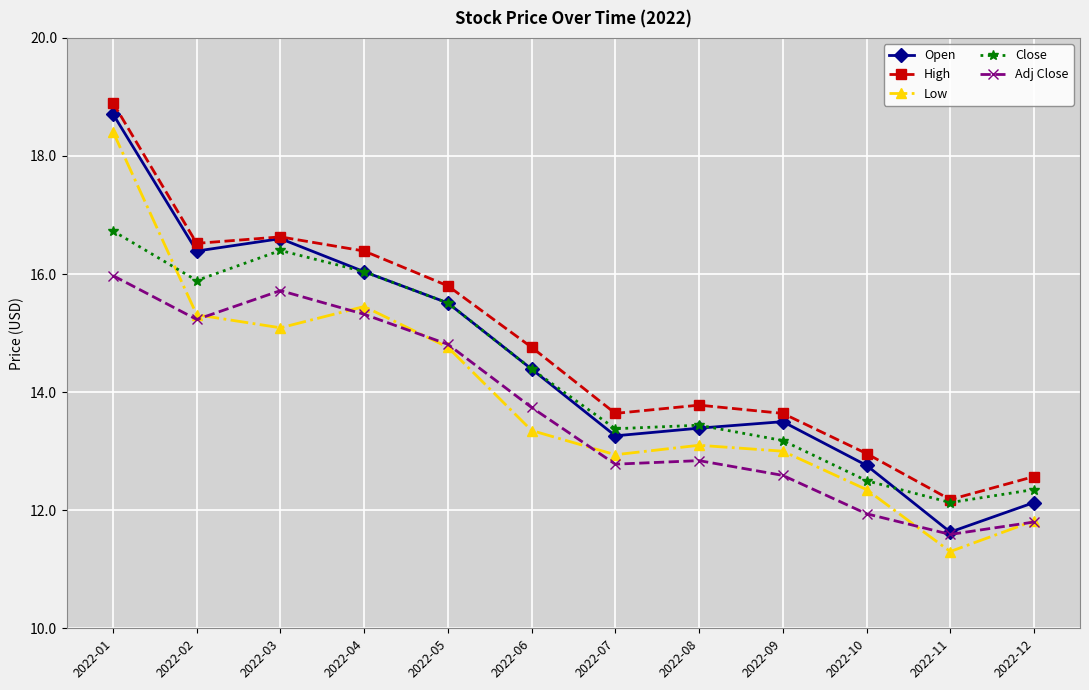

At which label does Low reach its peak?

2022-01